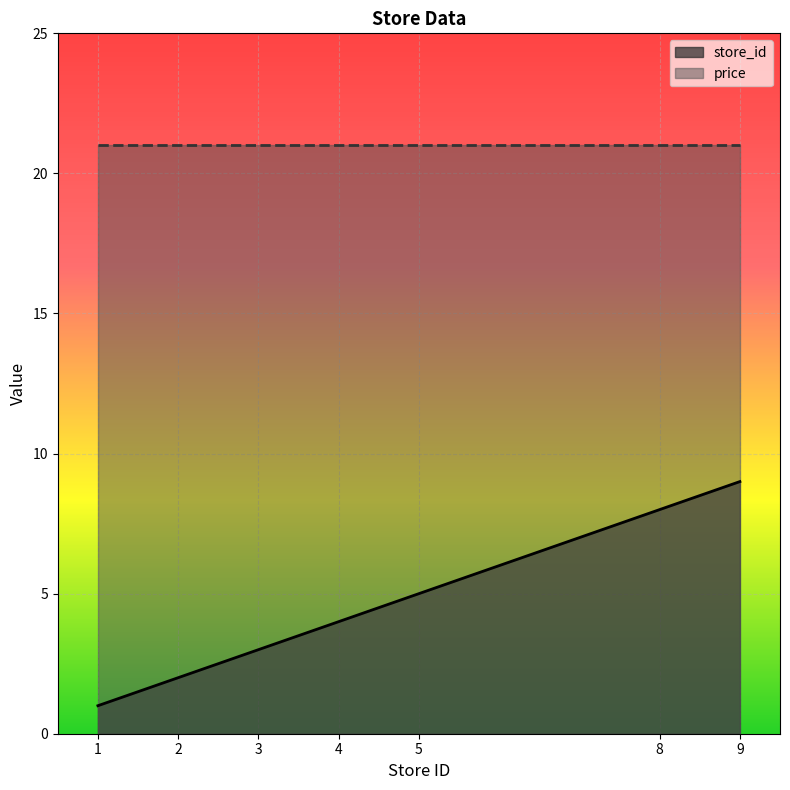

List the labels in order of value, smallest first.

1, 2, 3, 4, 5, 8, 9